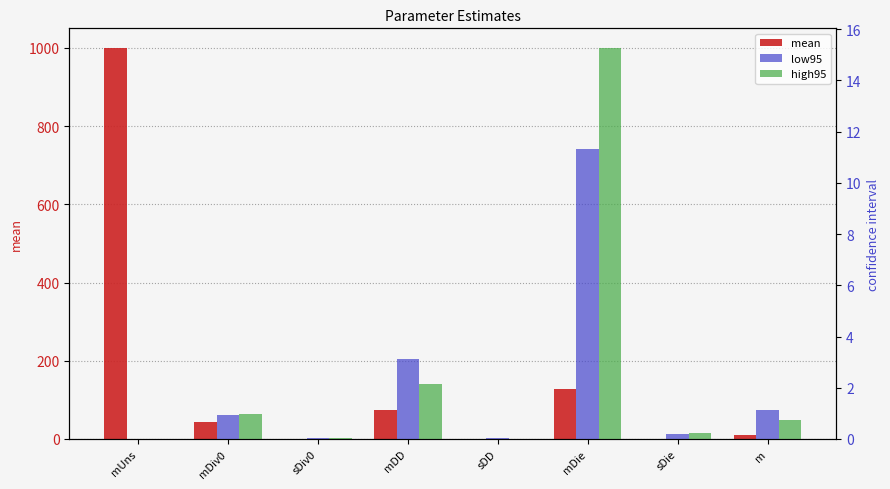

At how many categories does at least one series exceed 298?

1